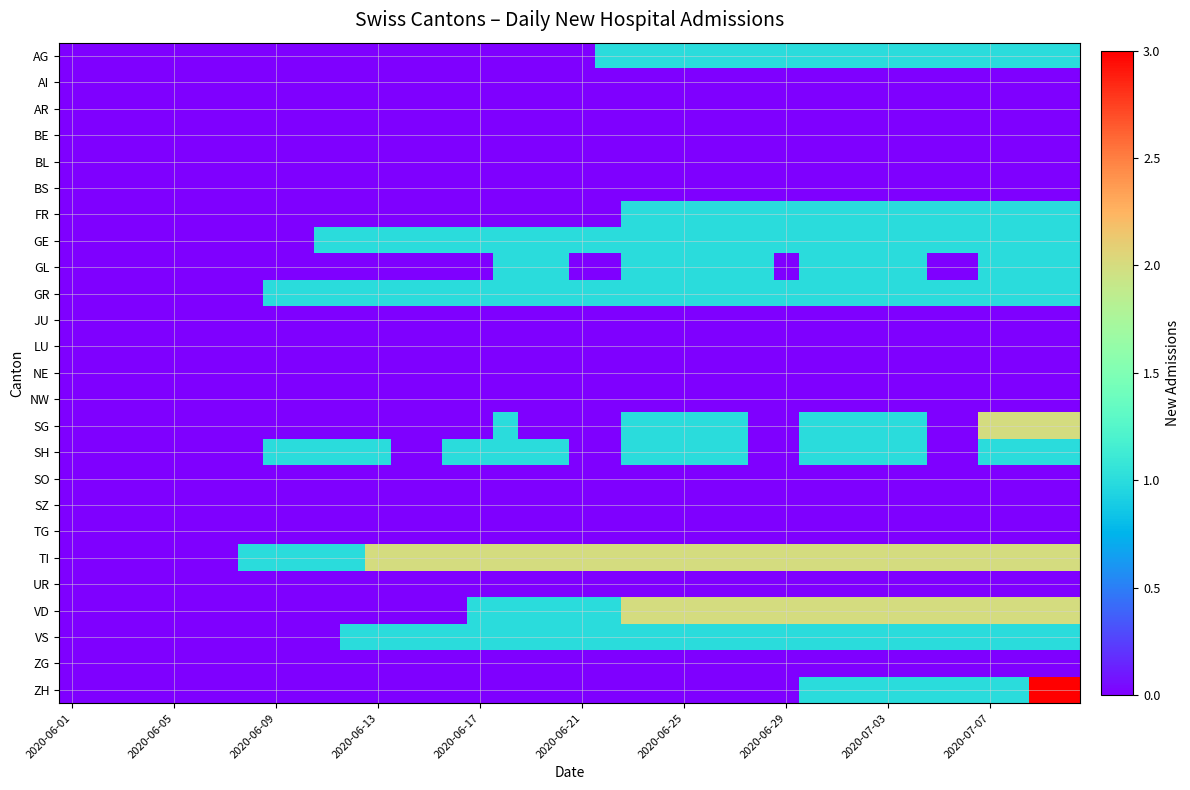

Reading left to right, what are all the values shown in this chart?

AG: 0	0	0	0	0	0	0	0	0	0	0	0	0	0	0	0	0	0	0	0	0	1	1	1	1	1	1	1	1	1	1	1	1	1	1	1	1	1	1	1
AI: 0	0	0	0	0	0	0	0	0	0	0	0	0	0	0	0	0	0	0	0	0	0	0	0	0	0	0	0	0	0	0	0	0	0	0	0	0	0	0	0
AR: 0	0	0	0	0	0	0	0	0	0	0	0	0	0	0	0	0	0	0	0	0	0	0	0	0	0	0	0	0	0	0	0	0	0	0	0	0	0	0	0
BE: 0	0	0	0	0	0	0	0	0	0	0	0	0	0	0	0	0	0	0	0	0	0	0	0	0	0	0	0	0	0	0	0	0	0	0	0	0	0	0	0
BL: 0	0	0	0	0	0	0	0	0	0	0	0	0	0	0	0	0	0	0	0	0	0	0	0	0	0	0	0	0	0	0	0	0	0	0	0	0	0	0	0
BS: 0	0	0	0	0	0	0	0	0	0	0	0	0	0	0	0	0	0	0	0	0	0	0	0	0	0	0	0	0	0	0	0	0	0	0	0	0	0	0	0
FR: 0	0	0	0	0	0	0	0	0	0	0	0	0	0	0	0	0	0	0	0	0	0	1	1	1	1	1	1	1	1	1	1	1	1	1	1	1	1	1	1
GE: 0	0	0	0	0	0	0	0	0	0	1	1	1	1	1	1	1	1	1	1	1	1	1	1	1	1	1	1	1	1	1	1	1	1	1	1	1	1	1	1
GL: 0	0	0	0	0	0	0	0	0	0	0	0	0	0	0	0	0	1	1	1	0	0	1	1	1	1	1	1	0	1	1	1	1	1	0	0	1	1	1	1
GR: 0	0	0	0	0	0	0	0	1	1	1	1	1	1	1	1	1	1	1	1	1	1	1	1	1	1	1	1	1	1	1	1	1	1	1	1	1	1	1	1
JU: 0	0	0	0	0	0	0	0	0	0	0	0	0	0	0	0	0	0	0	0	0	0	0	0	0	0	0	0	0	0	0	0	0	0	0	0	0	0	0	0
LU: 0	0	0	0	0	0	0	0	0	0	0	0	0	0	0	0	0	0	0	0	0	0	0	0	0	0	0	0	0	0	0	0	0	0	0	0	0	0	0	0
NE: 0	0	0	0	0	0	0	0	0	0	0	0	0	0	0	0	0	0	0	0	0	0	0	0	0	0	0	0	0	0	0	0	0	0	0	0	0	0	0	0
NW: 0	0	0	0	0	0	0	0	0	0	0	0	0	0	0	0	0	0	0	0	0	0	0	0	0	0	0	0	0	0	0	0	0	0	0	0	0	0	0	0
SG: 0	0	0	0	0	0	0	0	0	0	0	0	0	0	0	0	0	1	0	0	0	0	1	1	1	1	1	0	0	1	1	1	1	1	0	0	2	2	2	2
SH: 0	0	0	0	0	0	0	0	1	1	1	1	1	0	0	1	1	1	1	1	0	0	1	1	1	1	1	0	0	1	1	1	1	1	0	0	1	1	1	1
SO: 0	0	0	0	0	0	0	0	0	0	0	0	0	0	0	0	0	0	0	0	0	0	0	0	0	0	0	0	0	0	0	0	0	0	0	0	0	0	0	0
SZ: 0	0	0	0	0	0	0	0	0	0	0	0	0	0	0	0	0	0	0	0	0	0	0	0	0	0	0	0	0	0	0	0	0	0	0	0	0	0	0	0
TG: 0	0	0	0	0	0	0	0	0	0	0	0	0	0	0	0	0	0	0	0	0	0	0	0	0	0	0	0	0	0	0	0	0	0	0	0	0	0	0	0
TI: 0	0	0	0	0	0	0	1	1	1	1	1	2	2	2	2	2	2	2	2	2	2	2	2	2	2	2	2	2	2	2	2	2	2	2	2	2	2	2	2
UR: 0	0	0	0	0	0	0	0	0	0	0	0	0	0	0	0	0	0	0	0	0	0	0	0	0	0	0	0	0	0	0	0	0	0	0	0	0	0	0	0
VD: 0	0	0	0	0	0	0	0	0	0	0	0	0	0	0	0	1	1	1	1	1	1	2	2	2	2	2	2	2	2	2	2	2	2	2	2	2	2	2	2
VS: 0	0	0	0	0	0	0	0	0	0	0	1	1	1	1	1	1	1	1	1	1	1	1	1	1	1	1	1	1	1	1	1	1	1	1	1	1	1	1	1
ZG: 0	0	0	0	0	0	0	0	0	0	0	0	0	0	0	0	0	0	0	0	0	0	0	0	0	0	0	0	0	0	0	0	0	0	0	0	0	0	0	0
ZH: 0	0	0	0	0	0	0	0	0	0	0	0	0	0	0	0	0	0	0	0	0	0	0	0	0	0	0	0	0	1	1	1	1	1	1	1	1	1	3	3